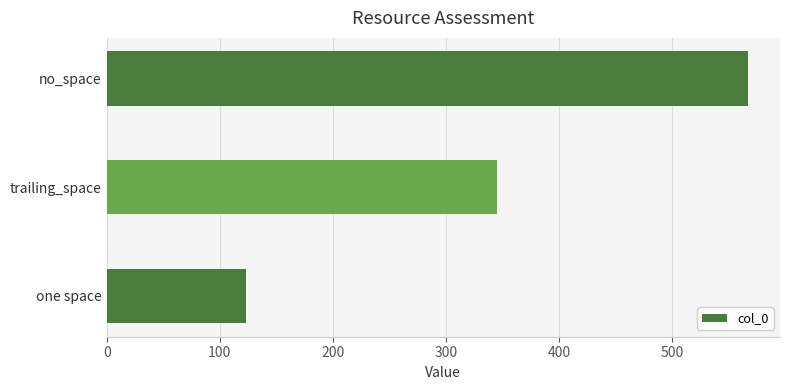

At which category does the chart reach its peak across all series?

no_space